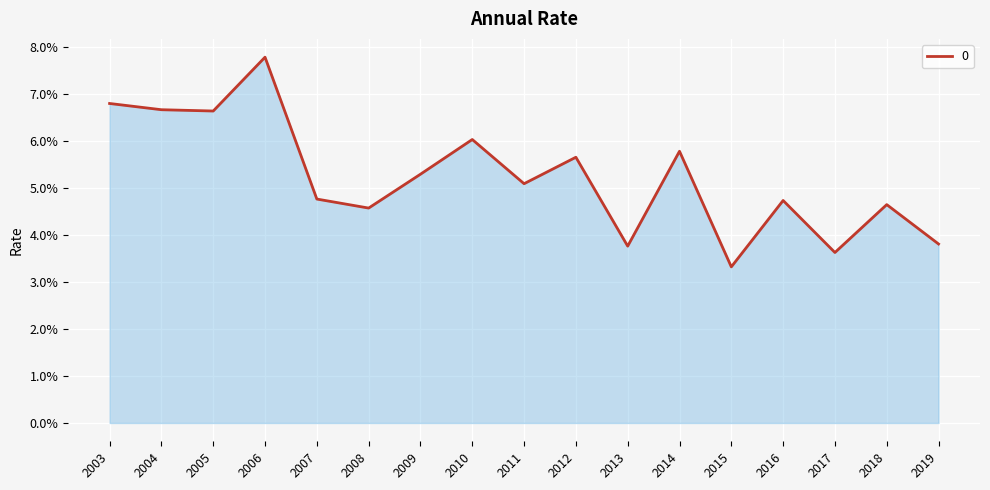

Which label corresponds to the largest value in the chart?

2006